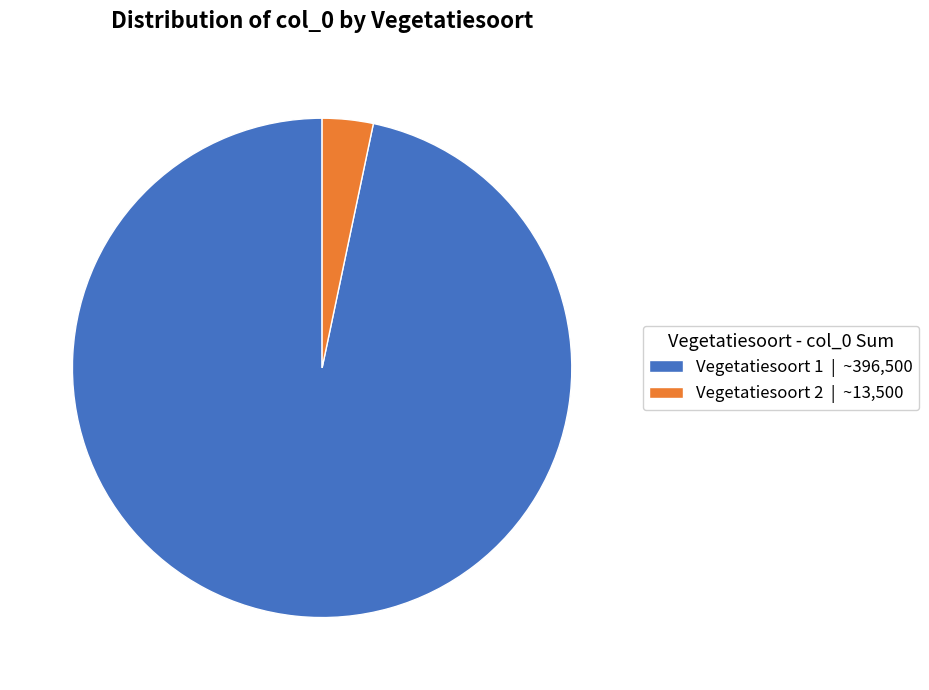

What is the largest slice in the pie chart?

Vegetatiesoort 1 | ~396,500